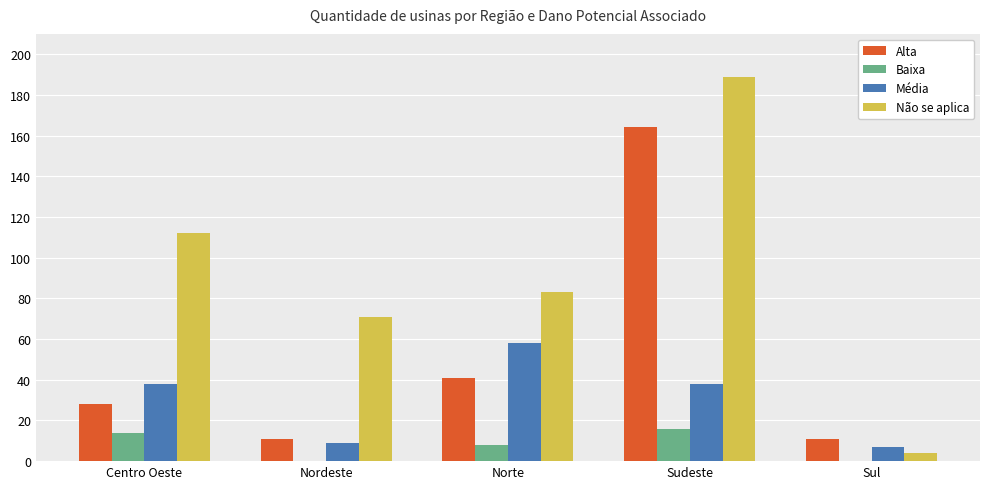

The Baixa series shows 14 at Centro Oeste. True or false?

True